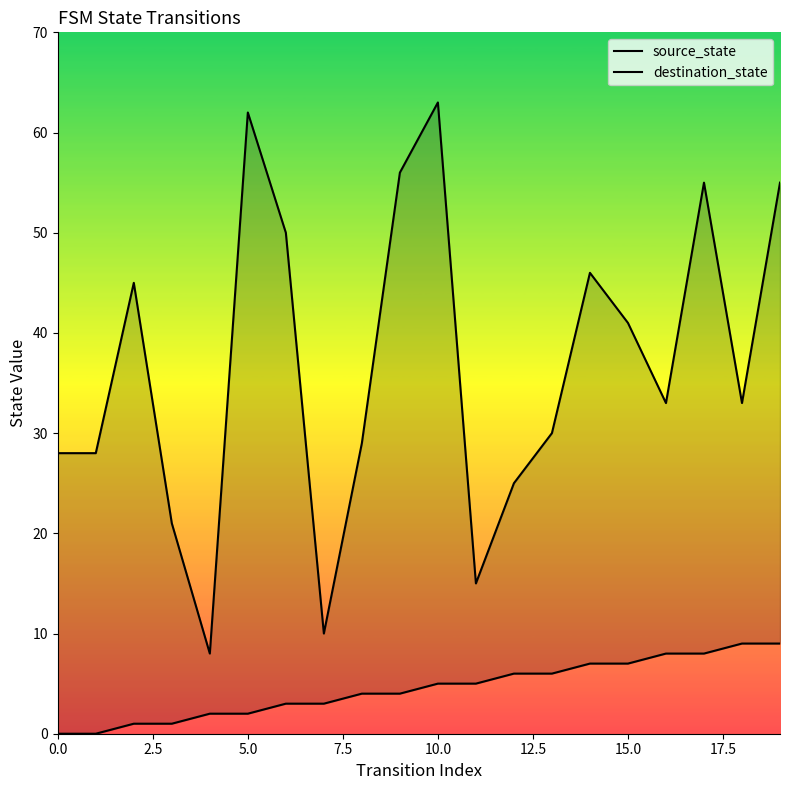

Which label corresponds to the largest value in the chart?

10